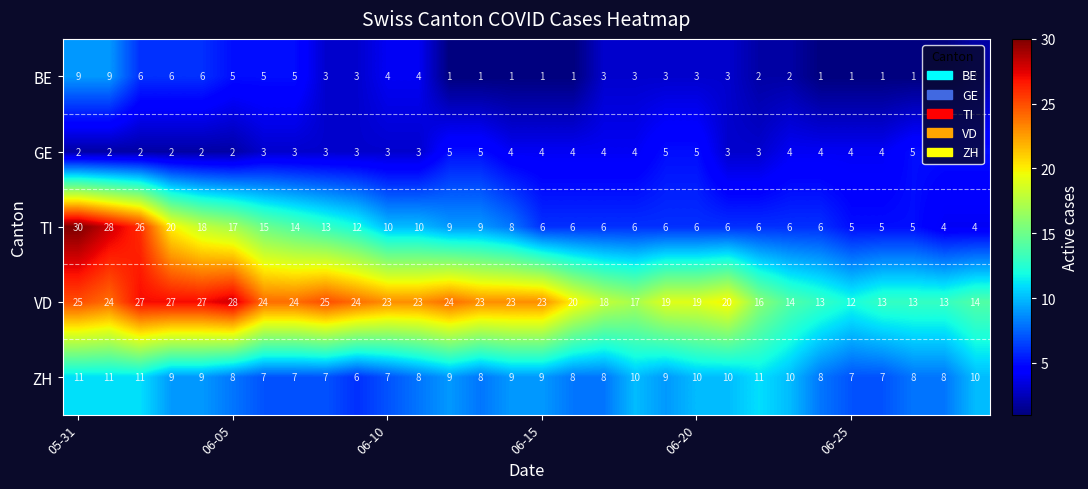

Which series has the widest spread of values?

TI